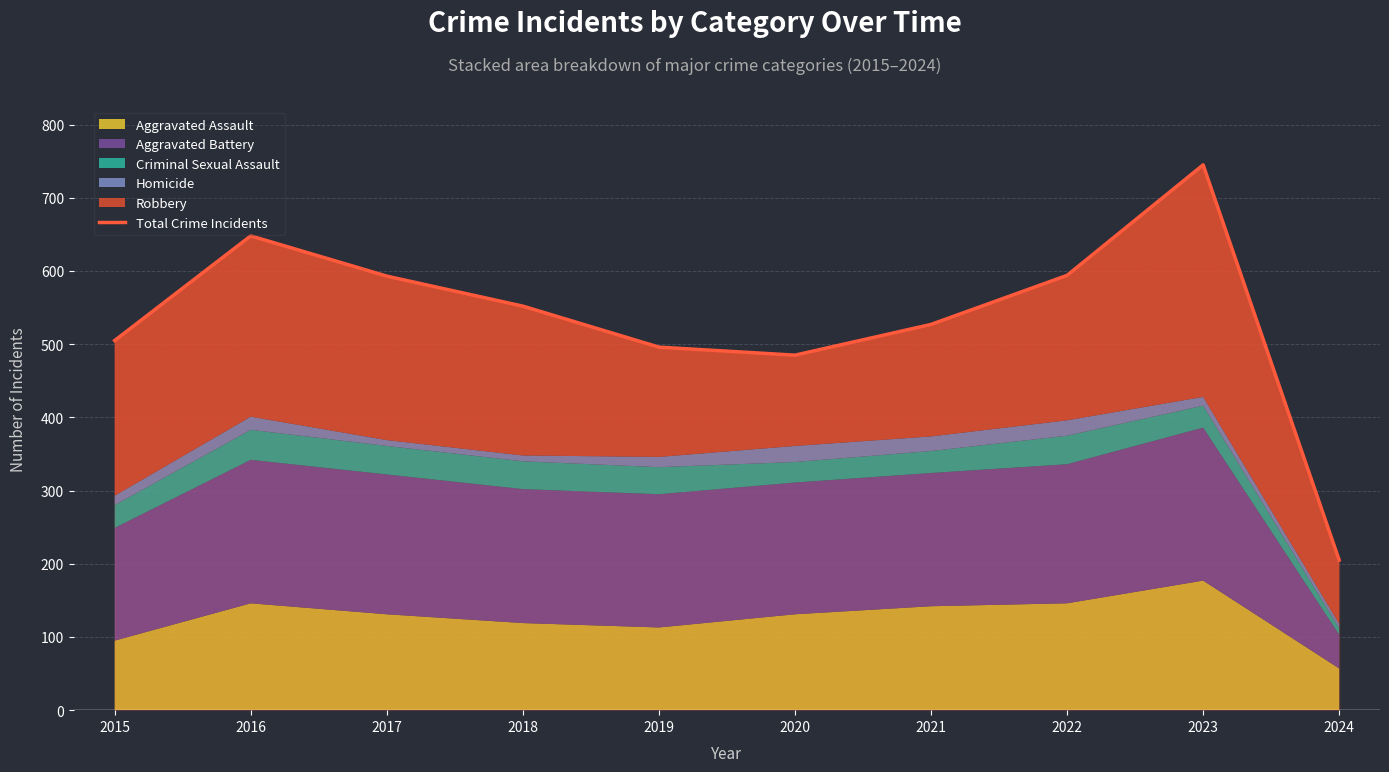

What is the value of the 1st point from the left?

505